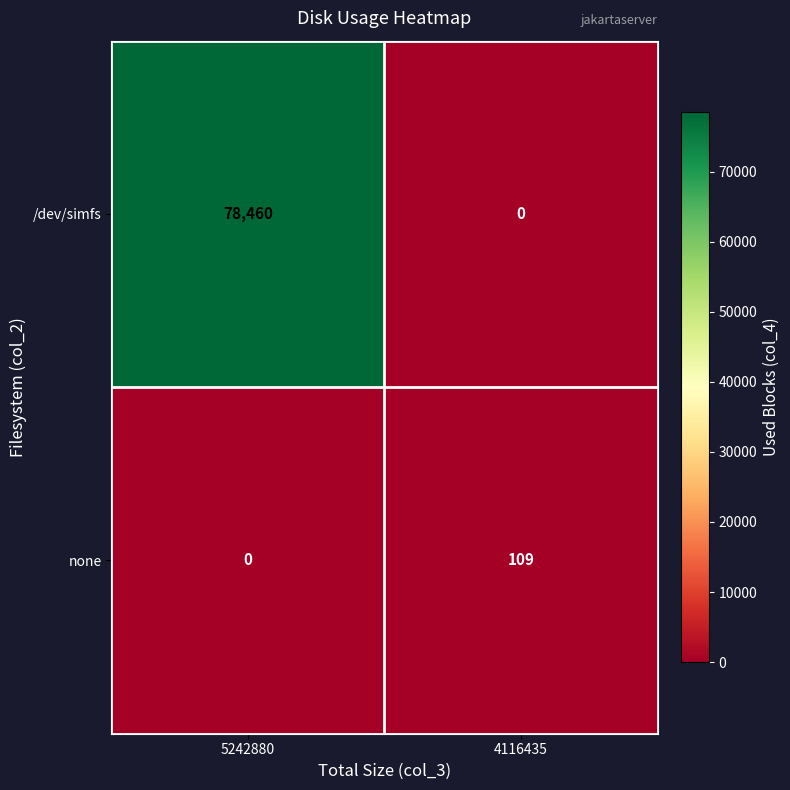

What is the difference between the highest and lowest values at 4116435?

109